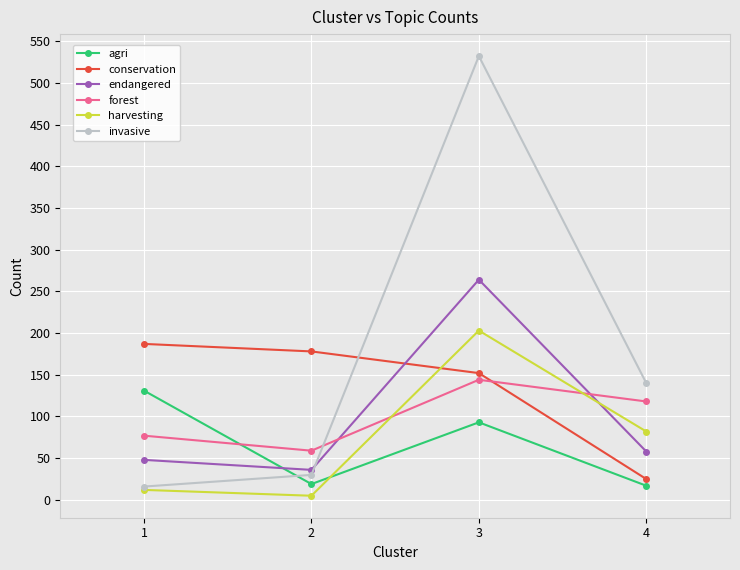

What is the difference between the second highest and minimum values in the endangered series?

22